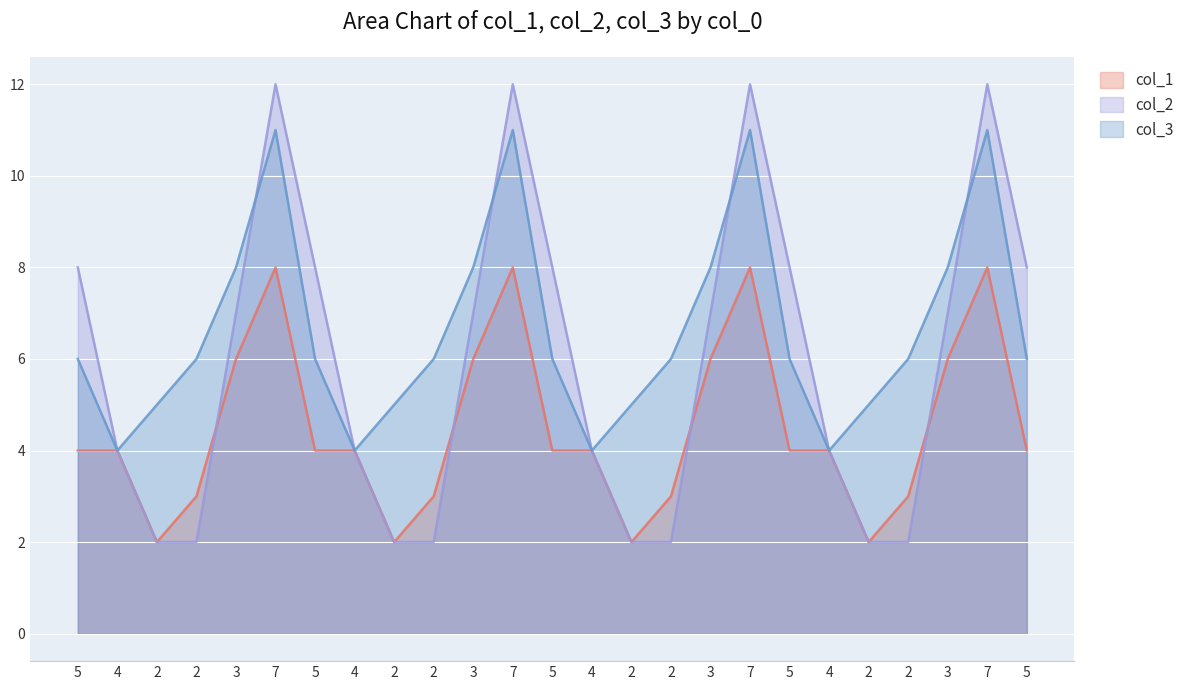

What is the greatest value displayed?

12